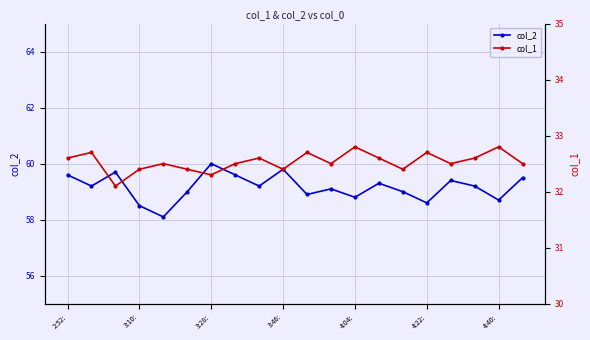

Rank the series by their average value, from lowest to highest.

col_1, col_2